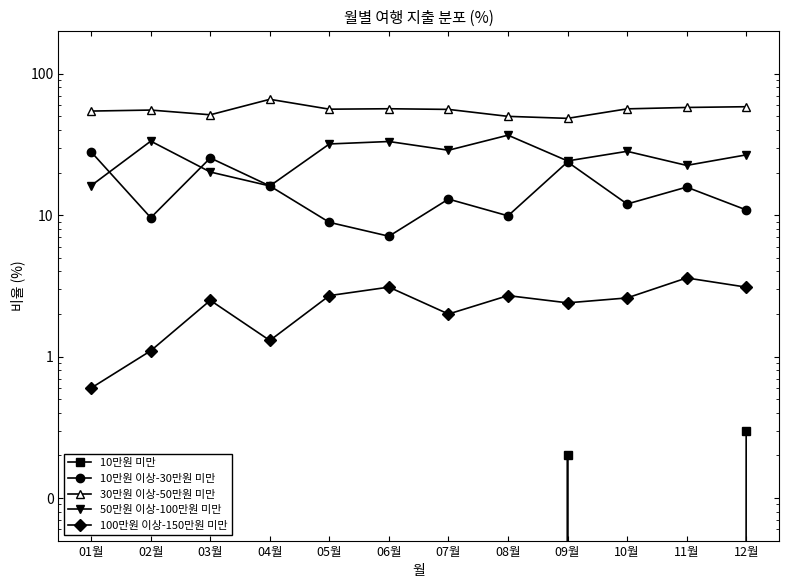

What position from the left is 11월?

11